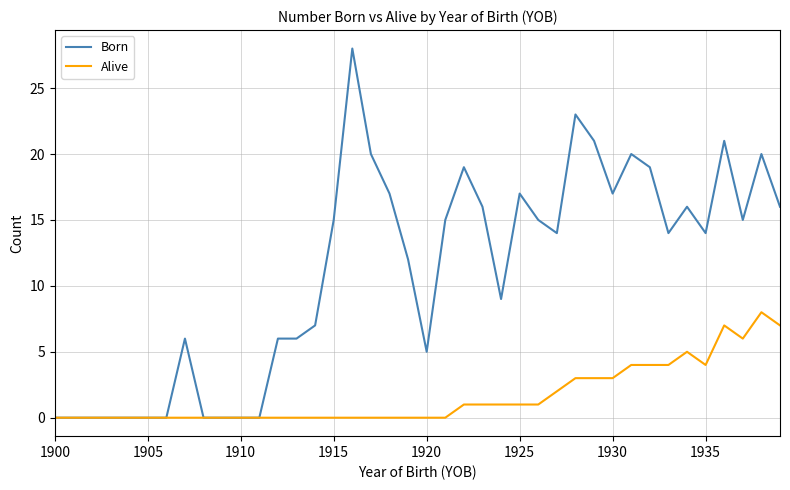

Which series has the largest total across all categories?

Born